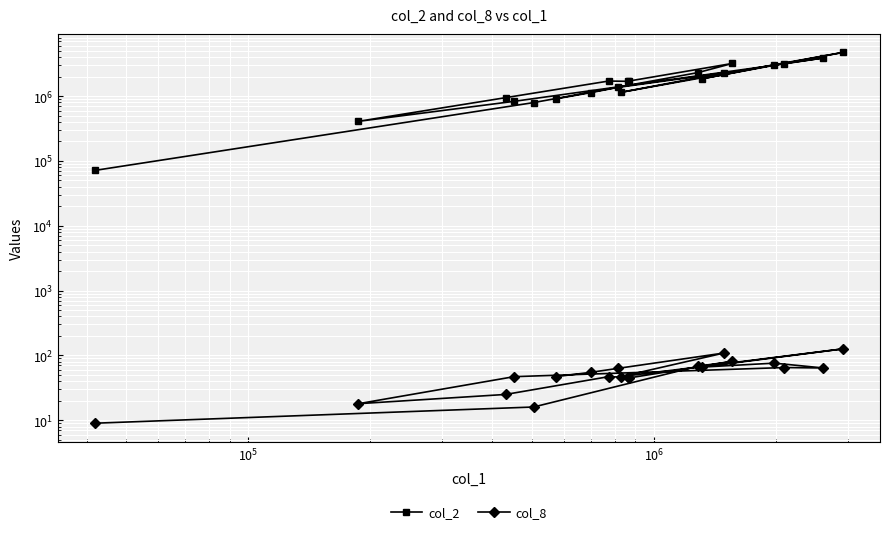

How many lines are shown in the chart?

2